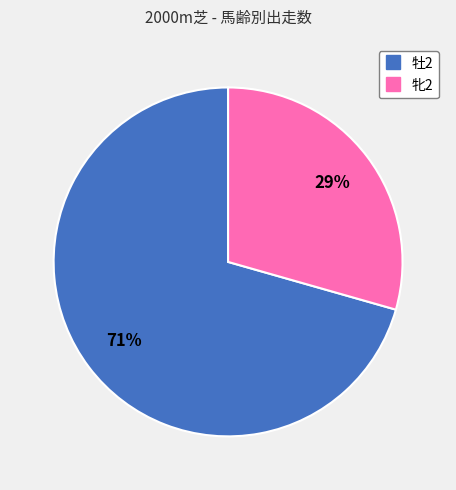

To the nearest percent, what is the average slice percentage?

50%